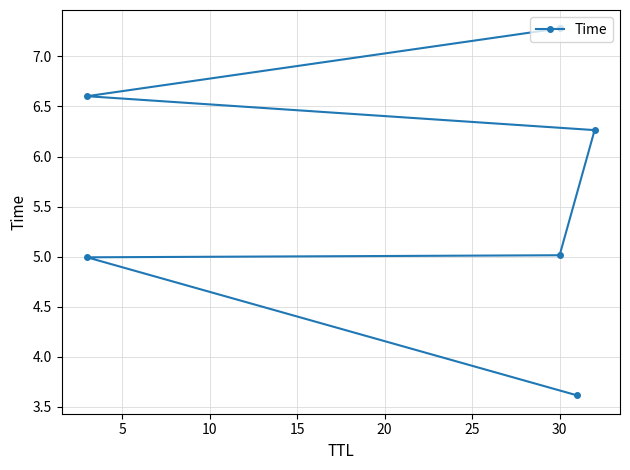

Does the chart display data point markers on the line(s)?

Yes